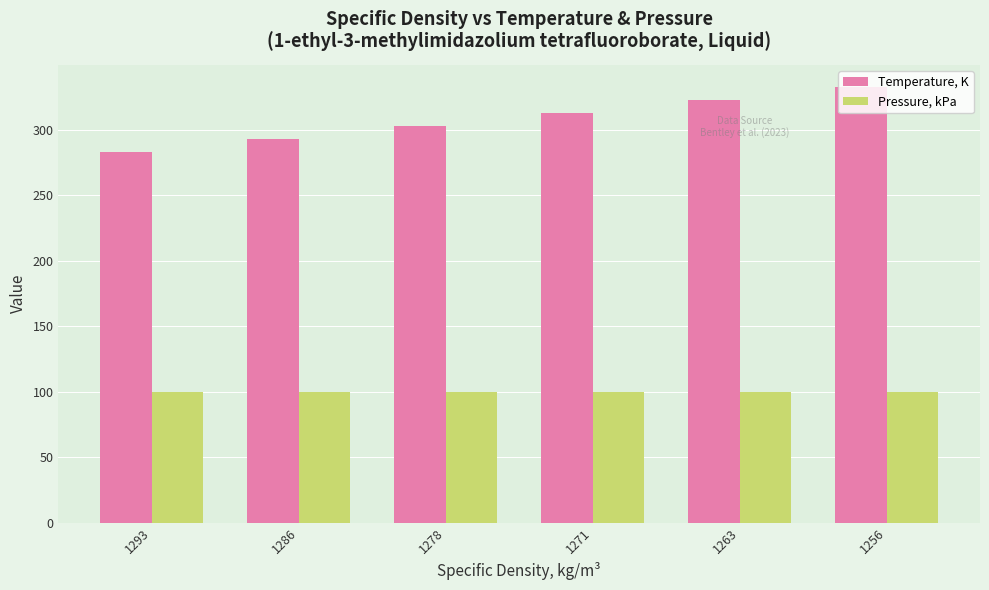

What are all the series names shown in the legend?

Temperature, K, Pressure, kPa